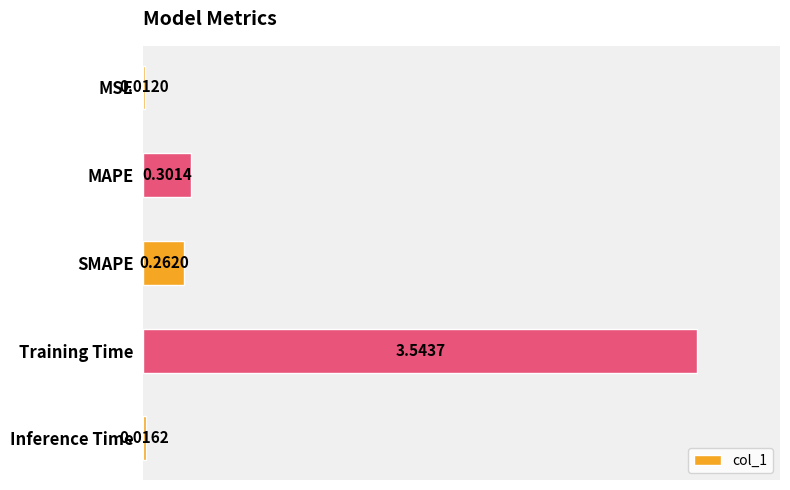

What is the average value?

0.8